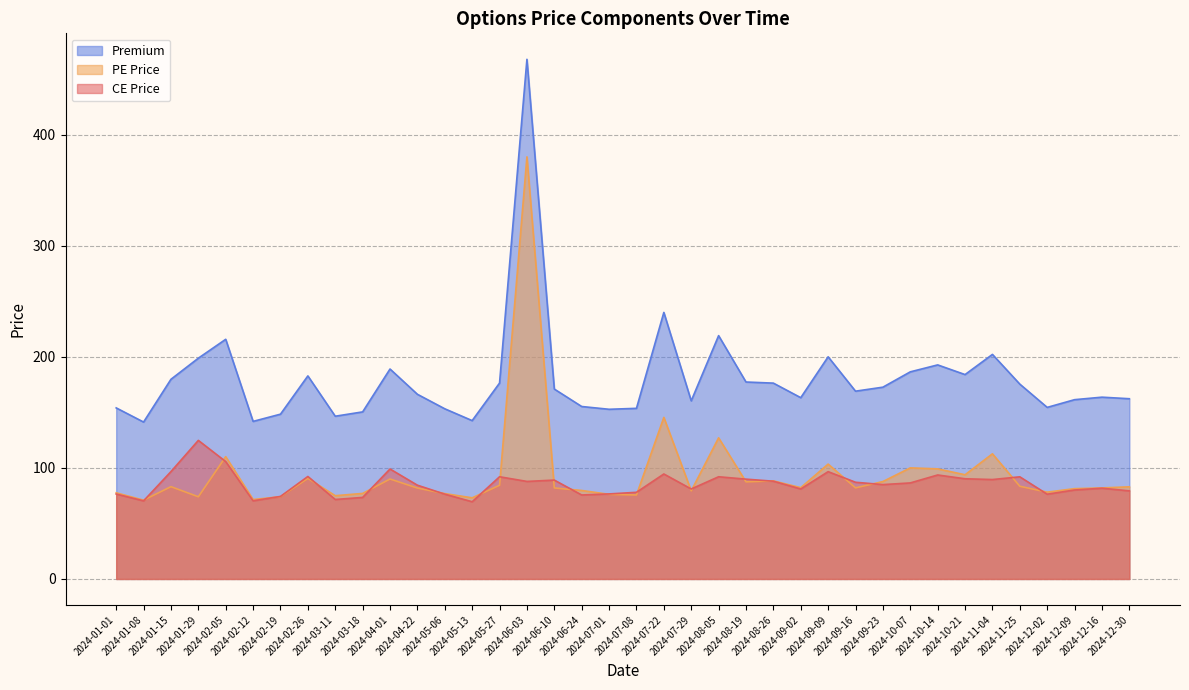

True or false: PE Price and Premium cross at least once.

False